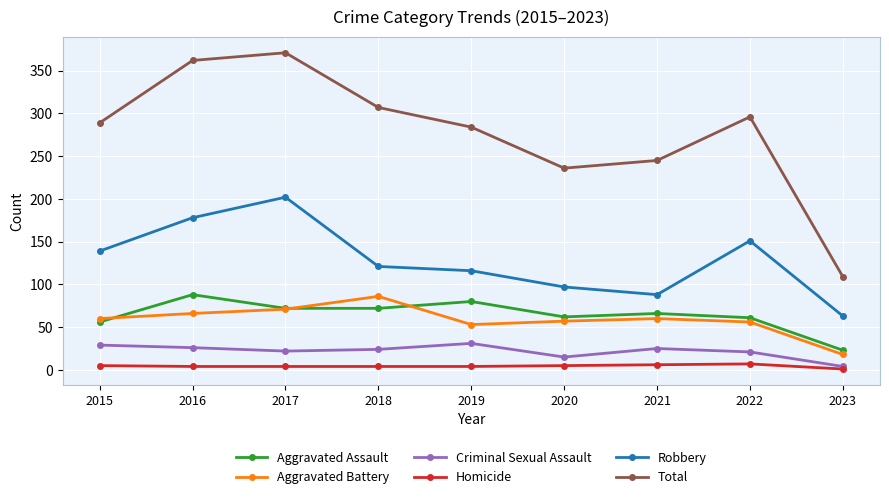

What is the difference between the Criminal Sexual Assault values at 2018 and 2022?

3